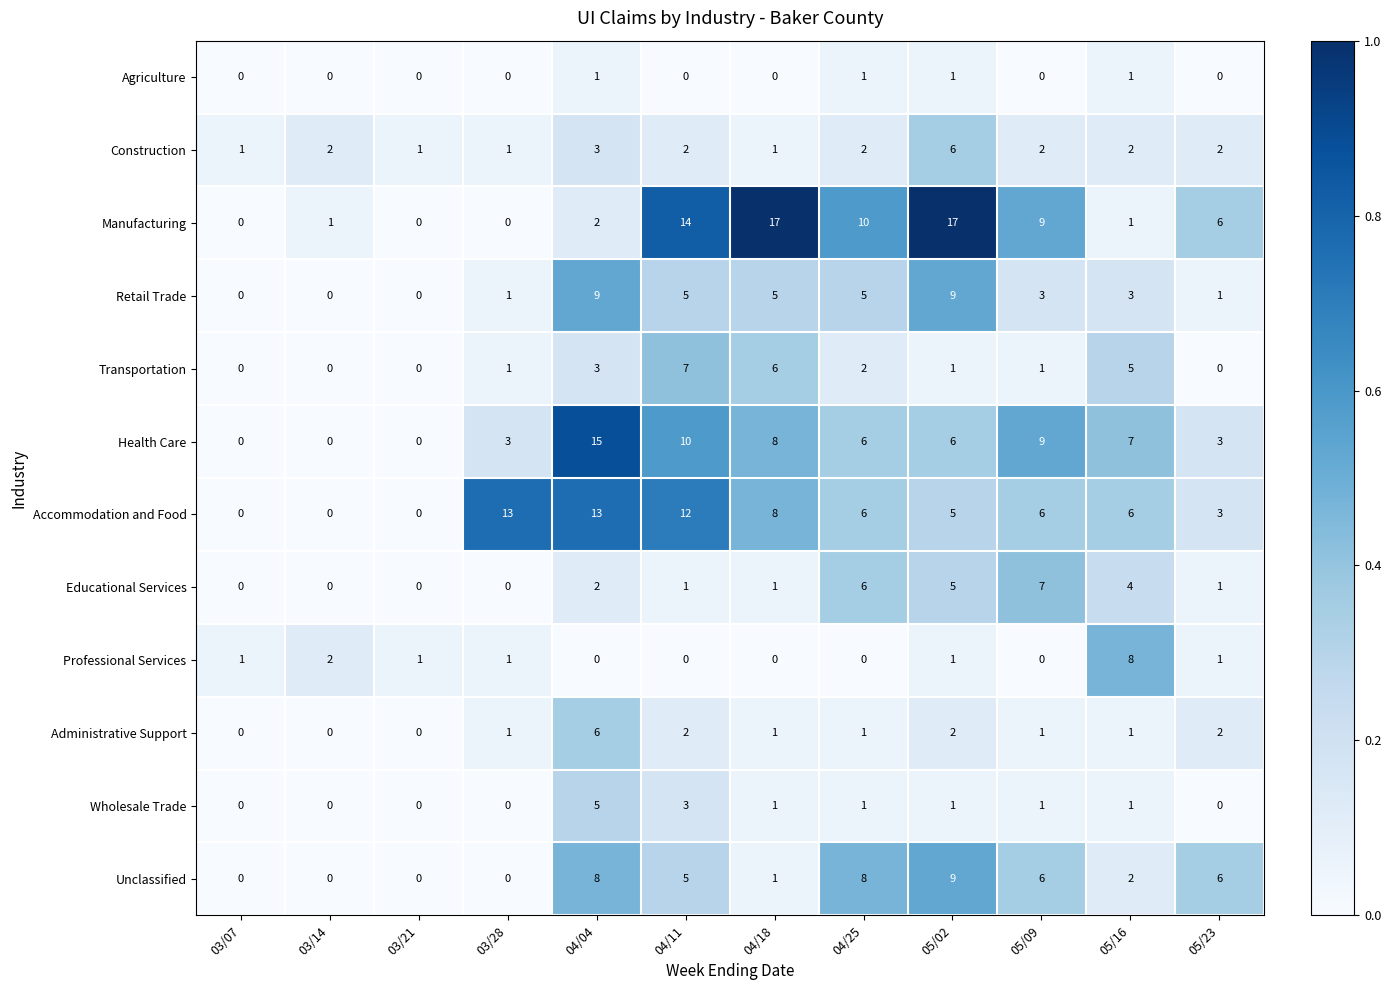

What is the spread (max minus min) of values at 05/23?

6